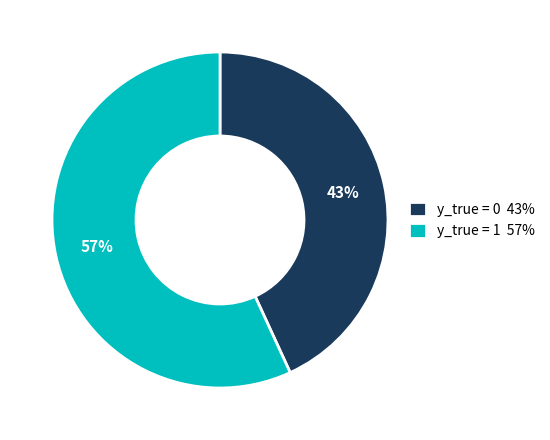

To the nearest percent, what is the difference between the largest and smallest slice percentages?

14%